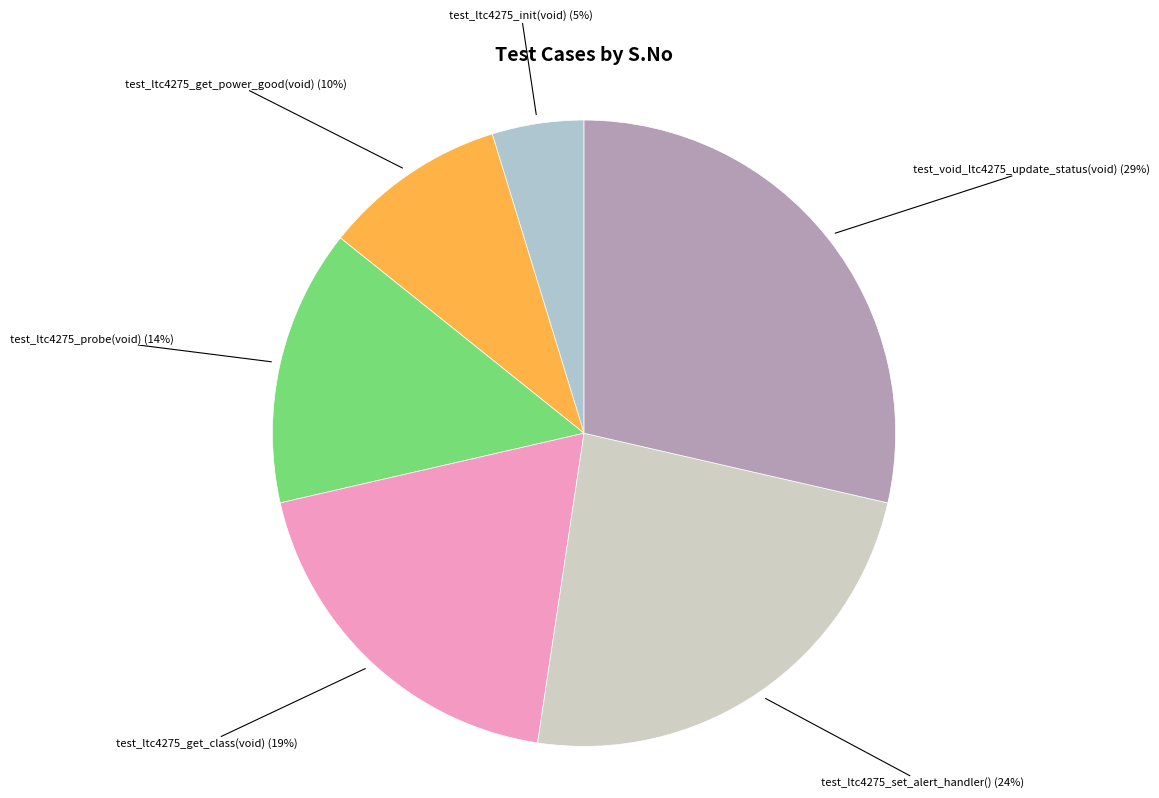

Count the number of slices in the pie.

6